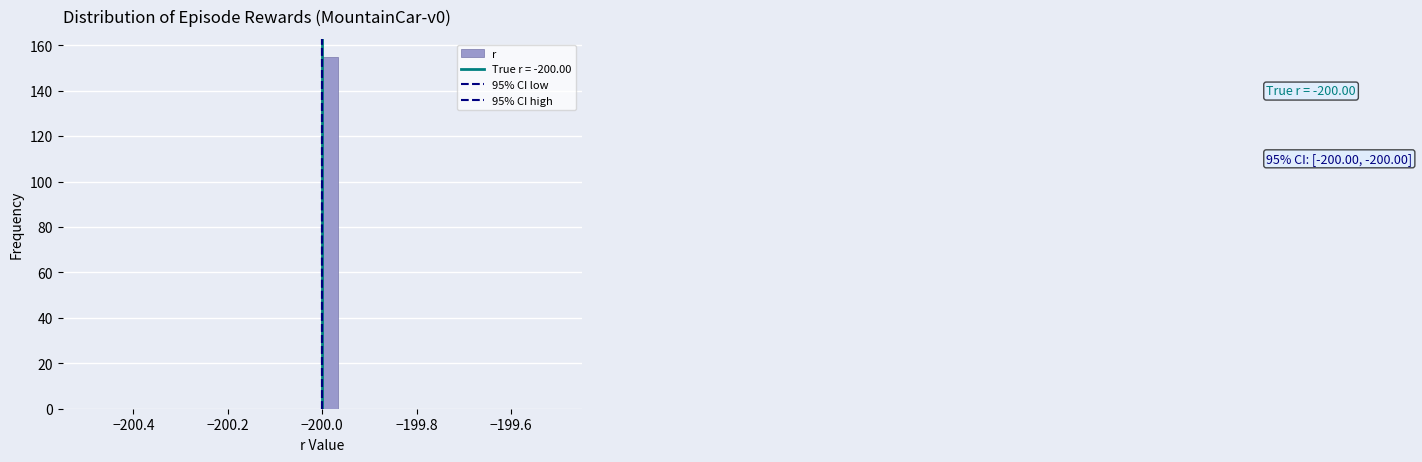

Around what value on the x-axis is the tallest bar? Give the approximate position of its centre, as read against the axis.

-199.98